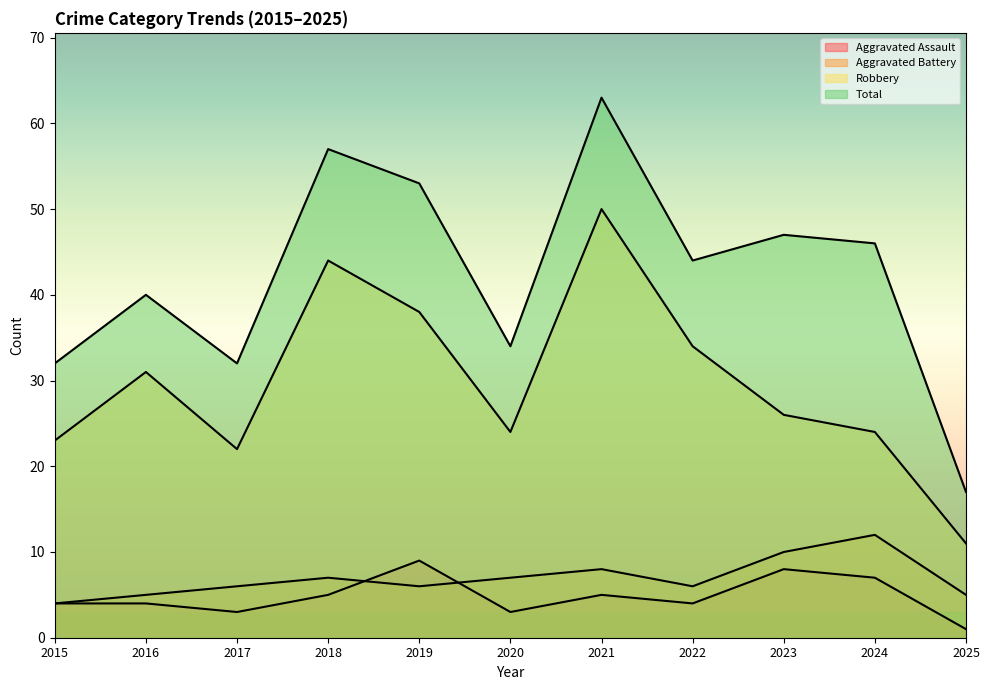

Reading left to right, list all the values displayed in this chart.

Aggravated Assault: 2015=4	2016=4	2017=3	2018=5	2019=9	2020=3	2021=5	2022=4	2023=8	2024=7	2025=1
Aggravated Battery: 2015=4	2016=5	2017=6	2018=7	2019=6	2020=7	2021=8	2022=6	2023=10	2024=12	2025=5
Robbery: 2015=23	2016=31	2017=22	2018=44	2019=38	2020=24	2021=50	2022=34	2023=26	2024=24	2025=11
Total: 2015=32	2016=40	2017=32	2018=57	2019=53	2020=34	2021=63	2022=44	2023=47	2024=46	2025=17